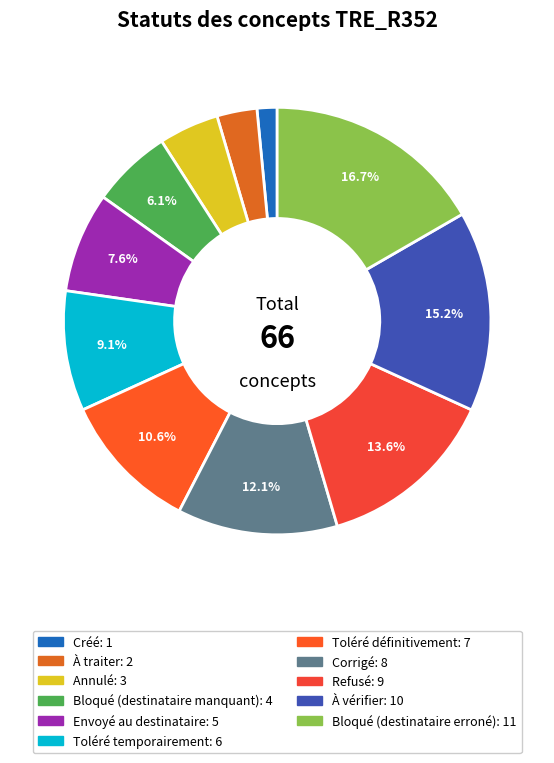

Count the number of slices in the pie.

11